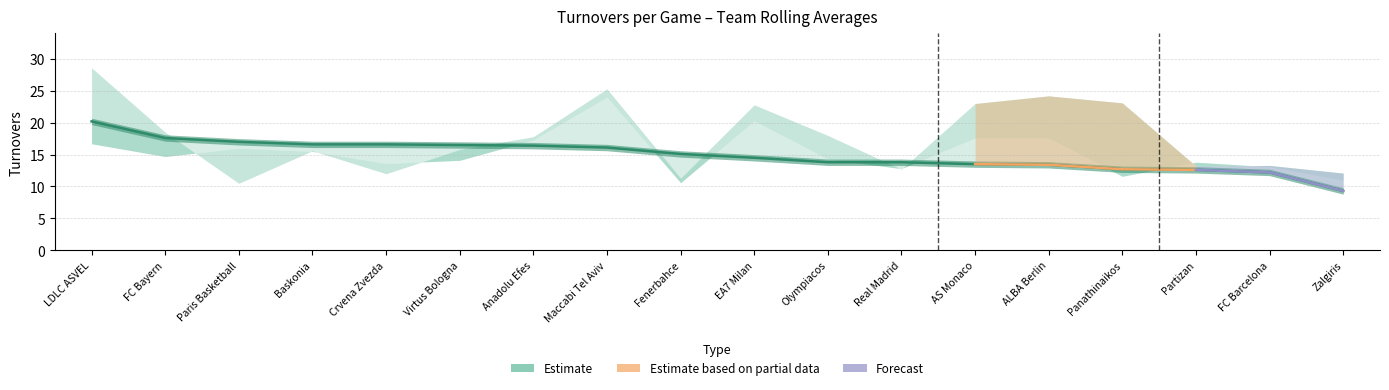

What is the difference between the maximum and minimum values?

10.9